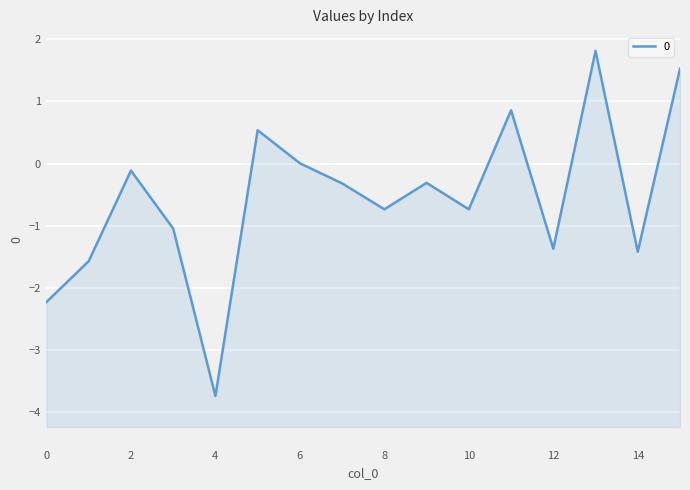

At which category does the chart reach its peak across all series?

13